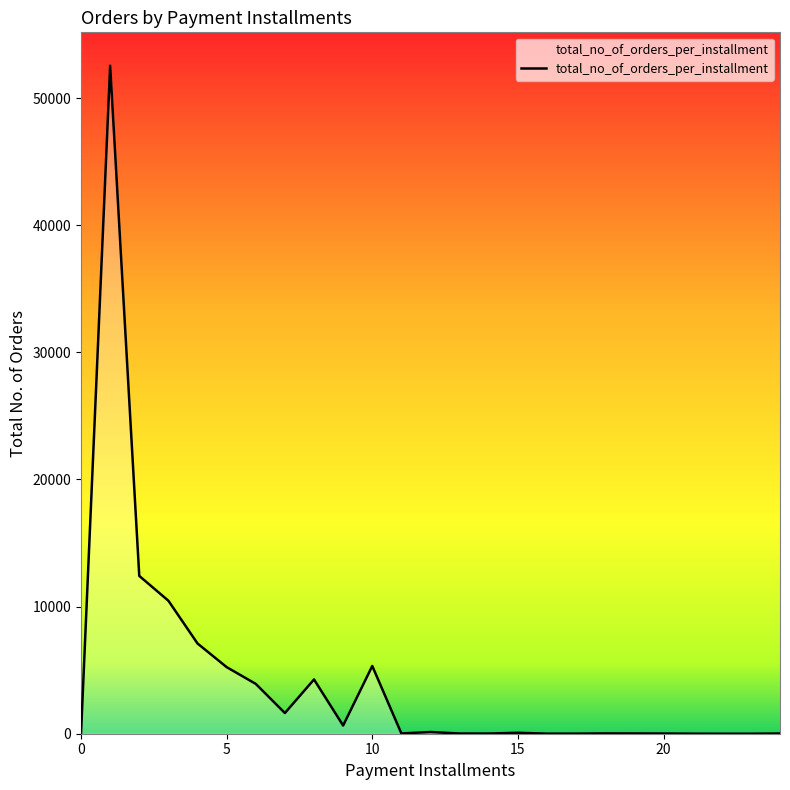

True or false: there are more than 2 points higher than both neighbors.

True